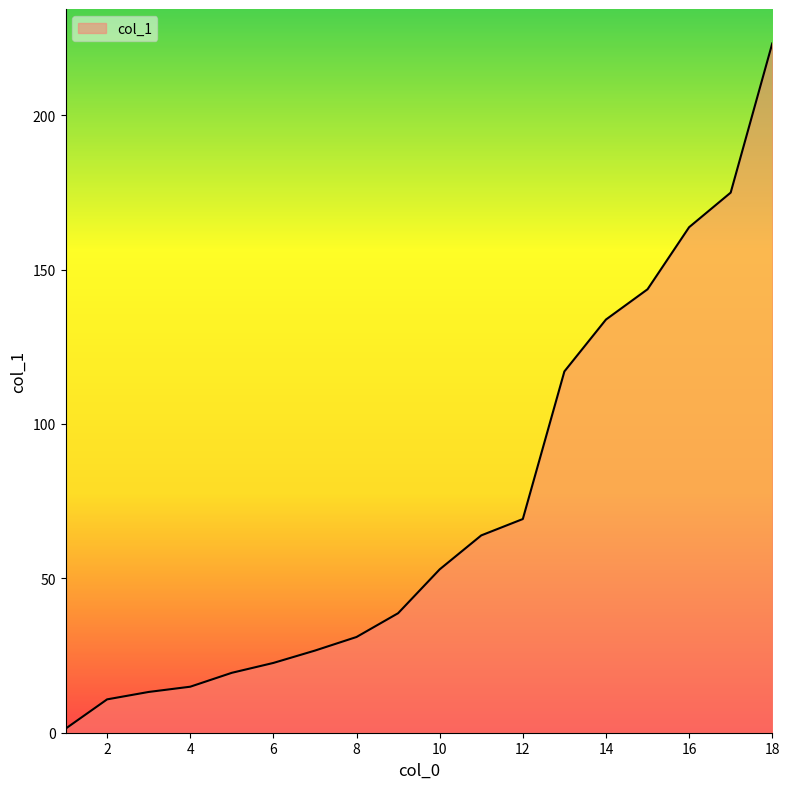

What is the difference between the maximum and minimum values?

221.9